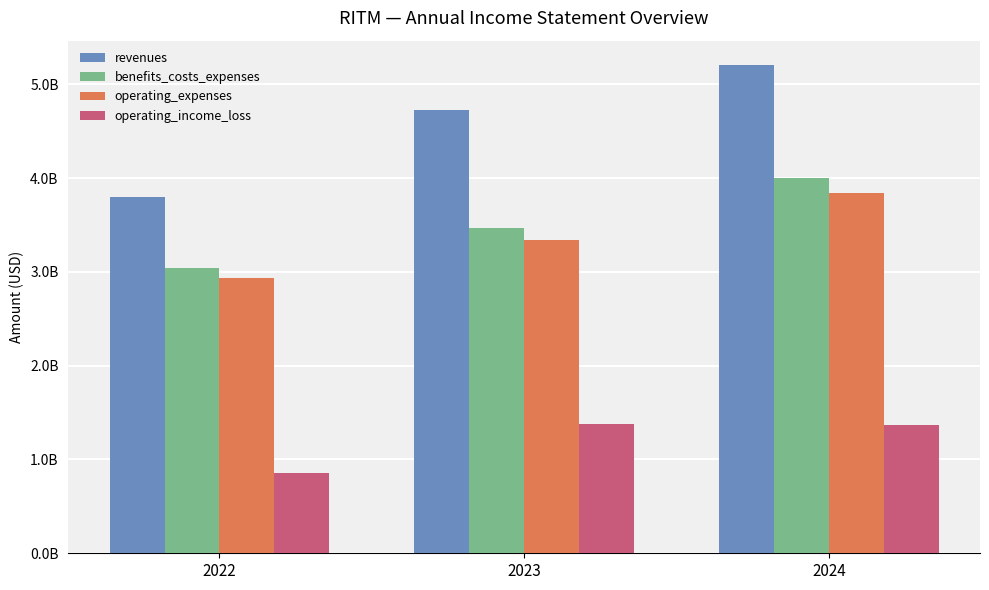

Reading right to left, what are all the values shown in this chart?

revenues: 2024=5205836000	2023=4726927000	2022=3798177000
benefits_costs_expenses: 2024=3997027000	2023=3464126000	2022=3045344000
operating_expenses: 2024=3838577000	2023=3344049000	2022=2939098000
operating_income_loss: 2024=1367259000	2023=1382878000	2022=859079000